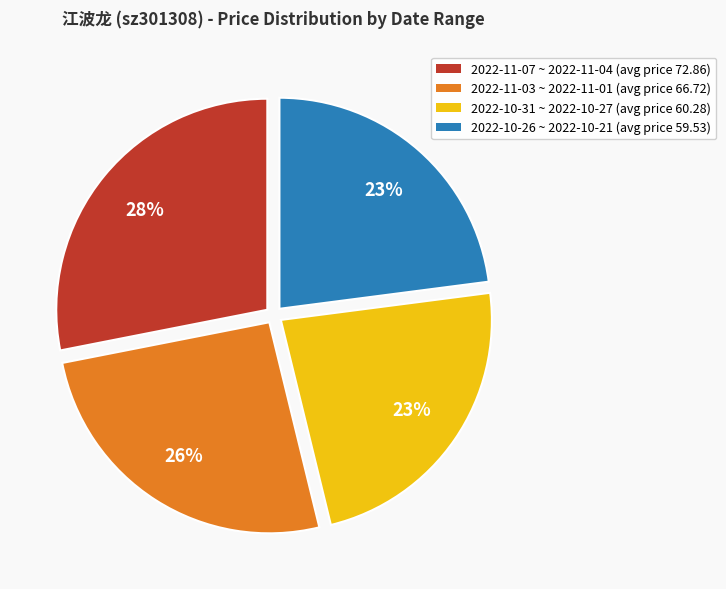

To the nearest percent, what is the average slice percentage?

25%